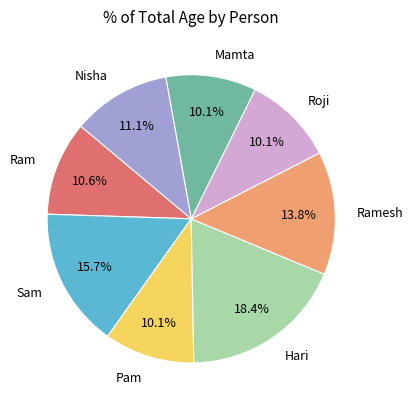

What percentage is the Hari slice, to the nearest percent?

18%